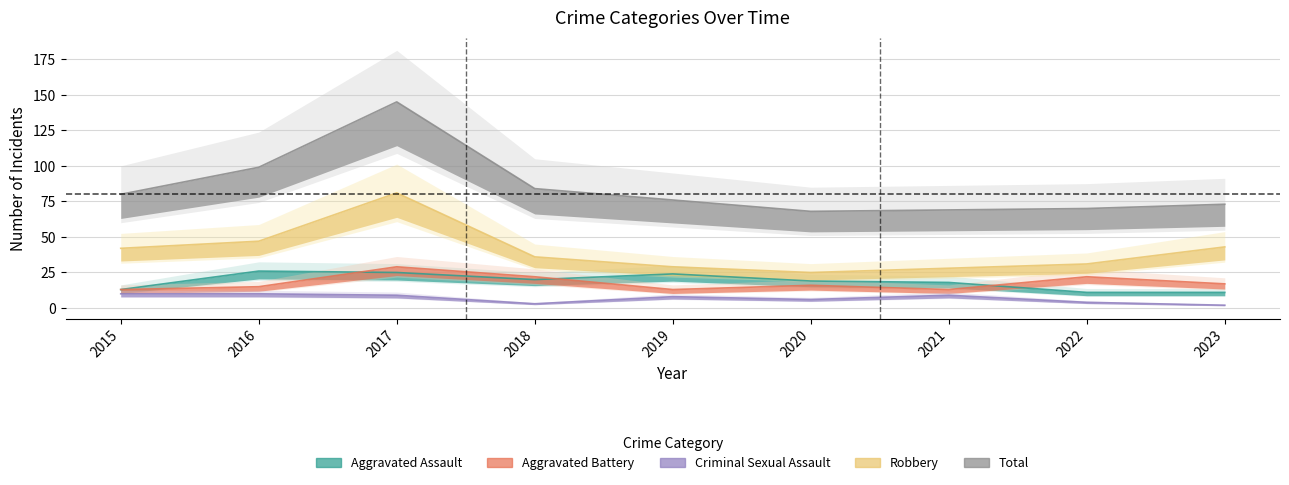

How many values in the Aggravated Assault series are below 19?

4